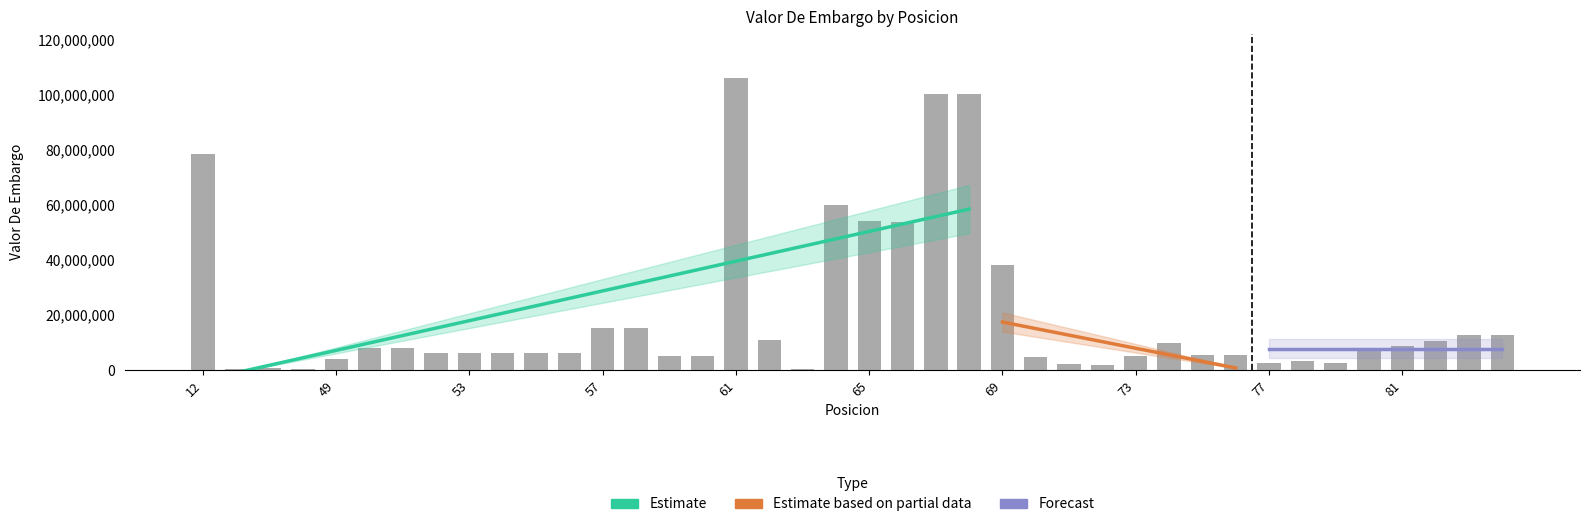

Reading right to left, transcribe all the data shown in this chart.

12864000	12814400	10335600	8727800	7845000	2641200	3397200	2427000	5329200	5501400	9747600	4972200	1919600	2078400	4863664	38065869	100000000	100000000	53800000	54000000	60000000	375015	11000000	106000000	5000000	5000000	15121869	15121869	6000000	6300000	6300000	6300000	6300000	7812240	7812240	4000000	400000	800000	380000	78271000